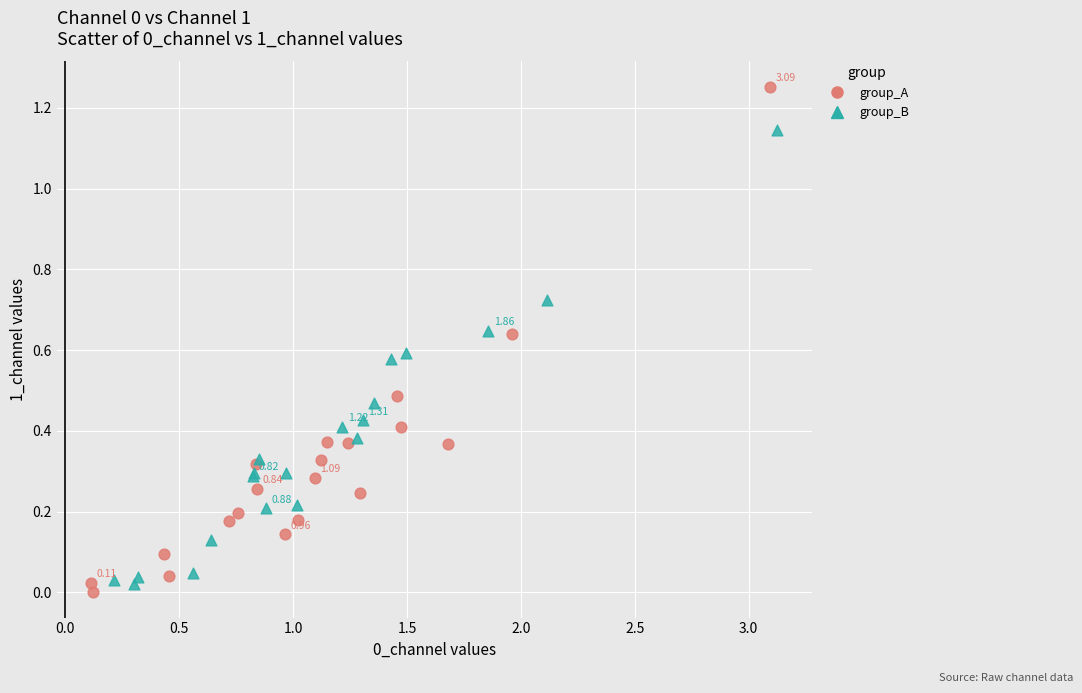

Which series contains the lowest Y value?

group_A